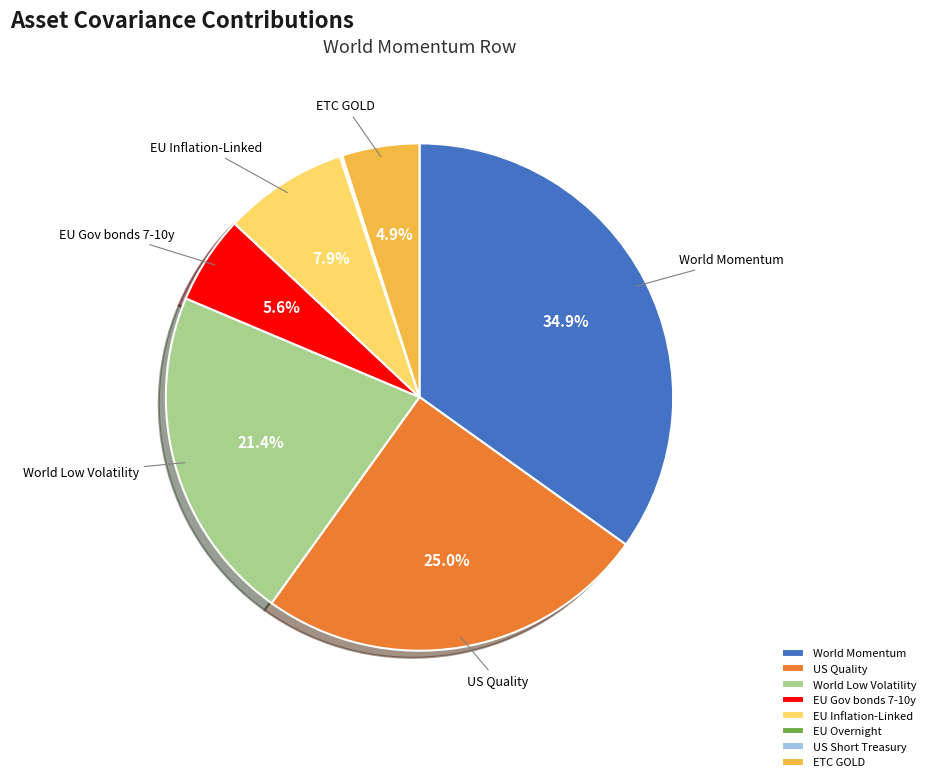

What percentage is the EU Inflation-Linked slice, to the nearest percent?

8%